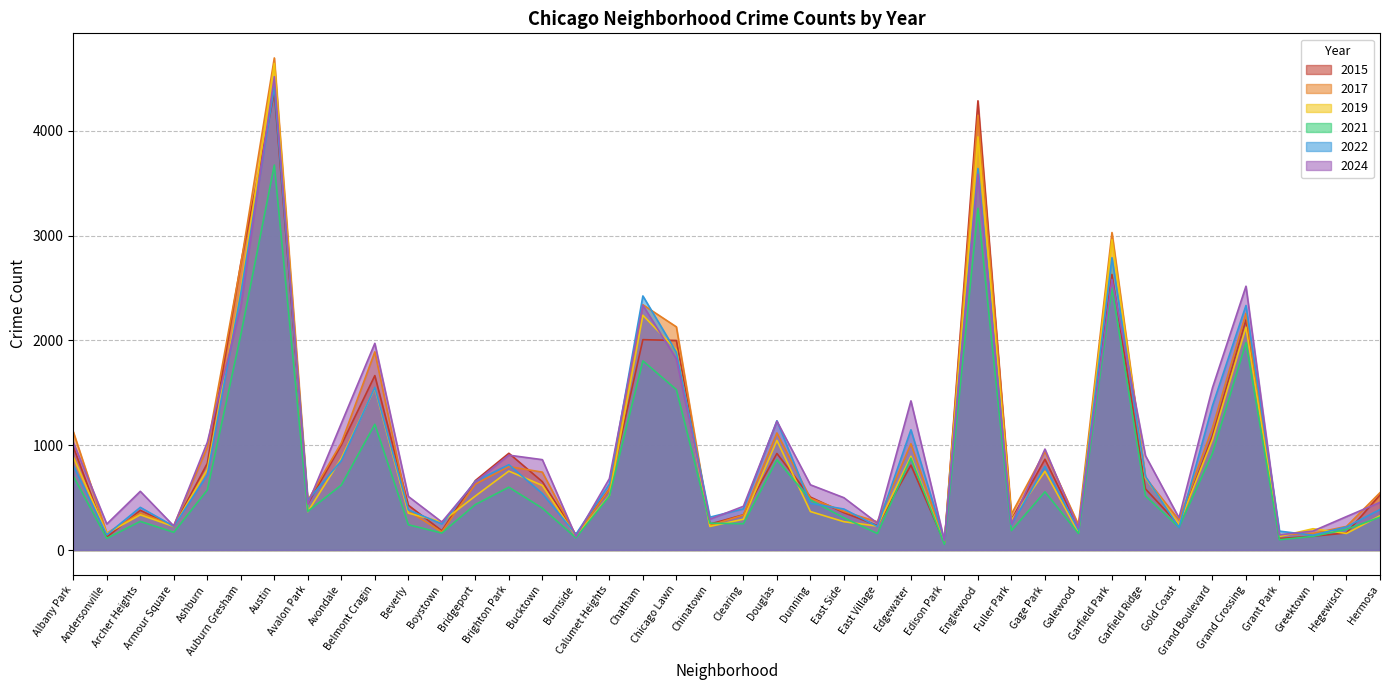

What is the difference between the highest and lowest values at Galewood?

84